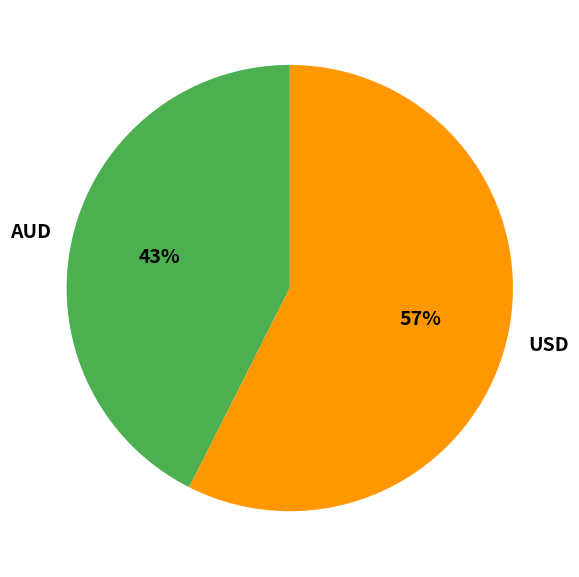

To the nearest percent, what percentage of the pie is AUD?

43%